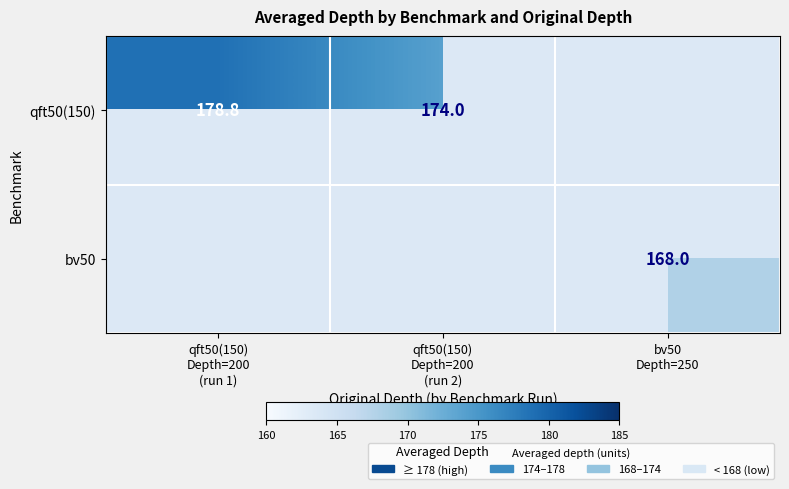

Count the number of data series in this chart.

2